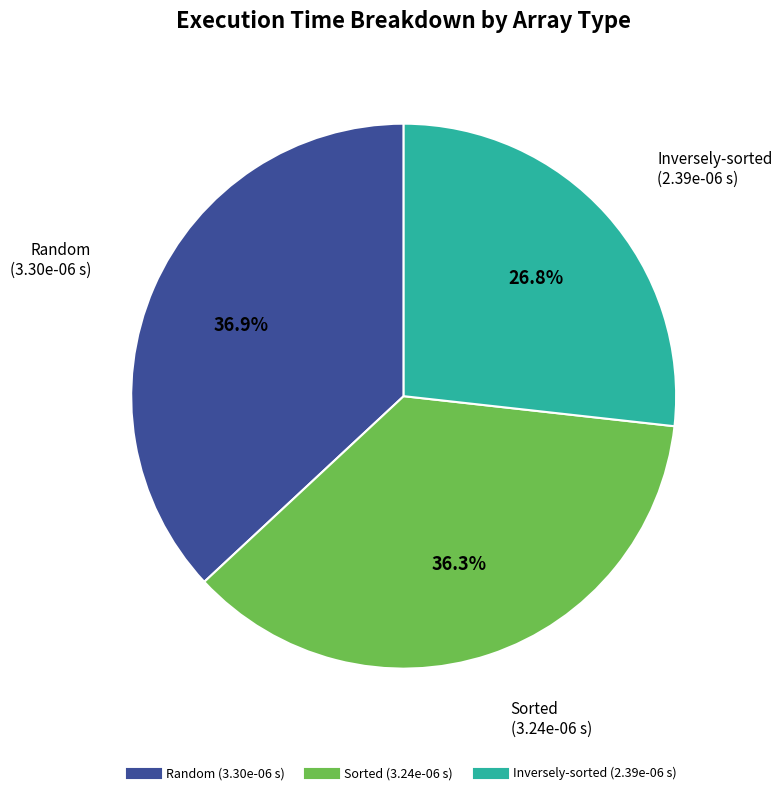

Which slice is the smallest?

Inversely-sorted